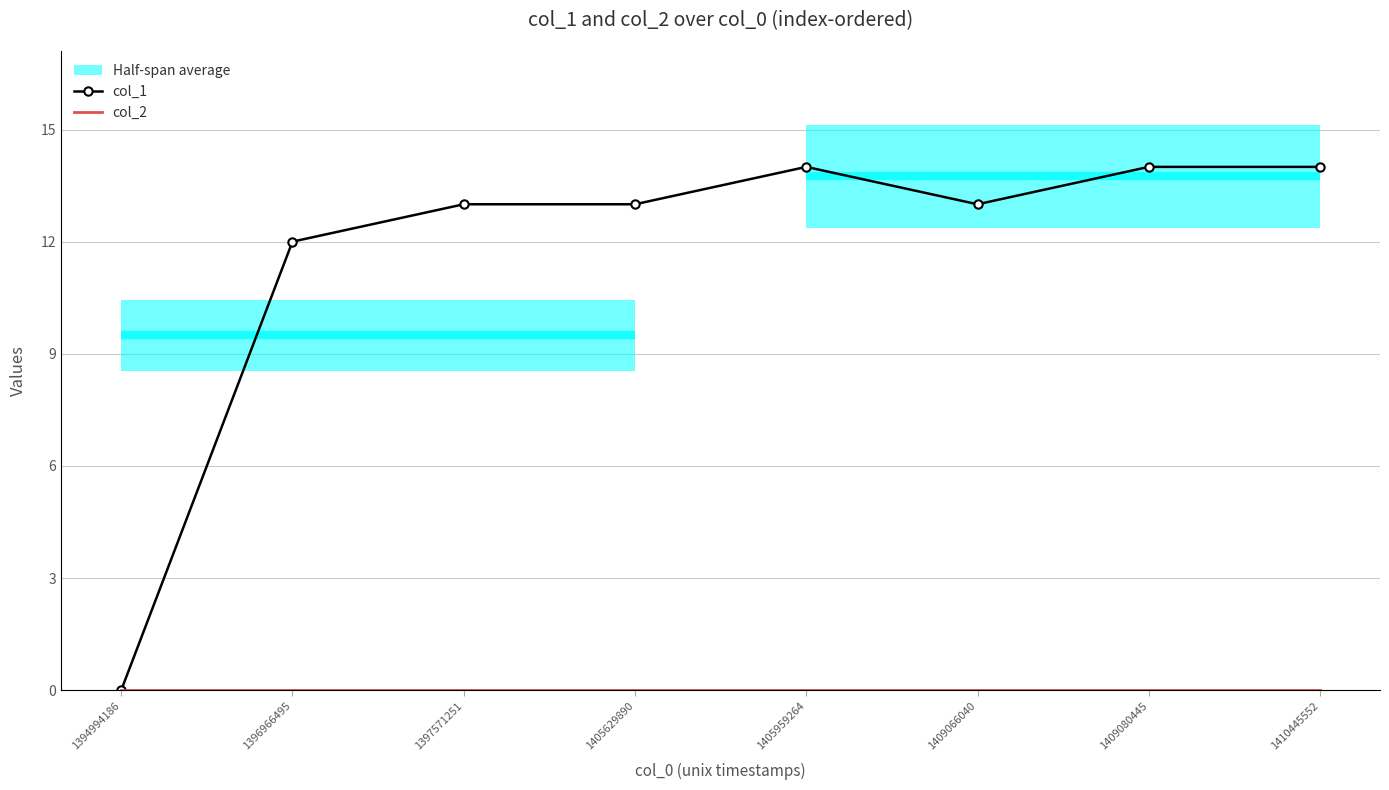

Where does the col_1 series first go above 13?

1405959264